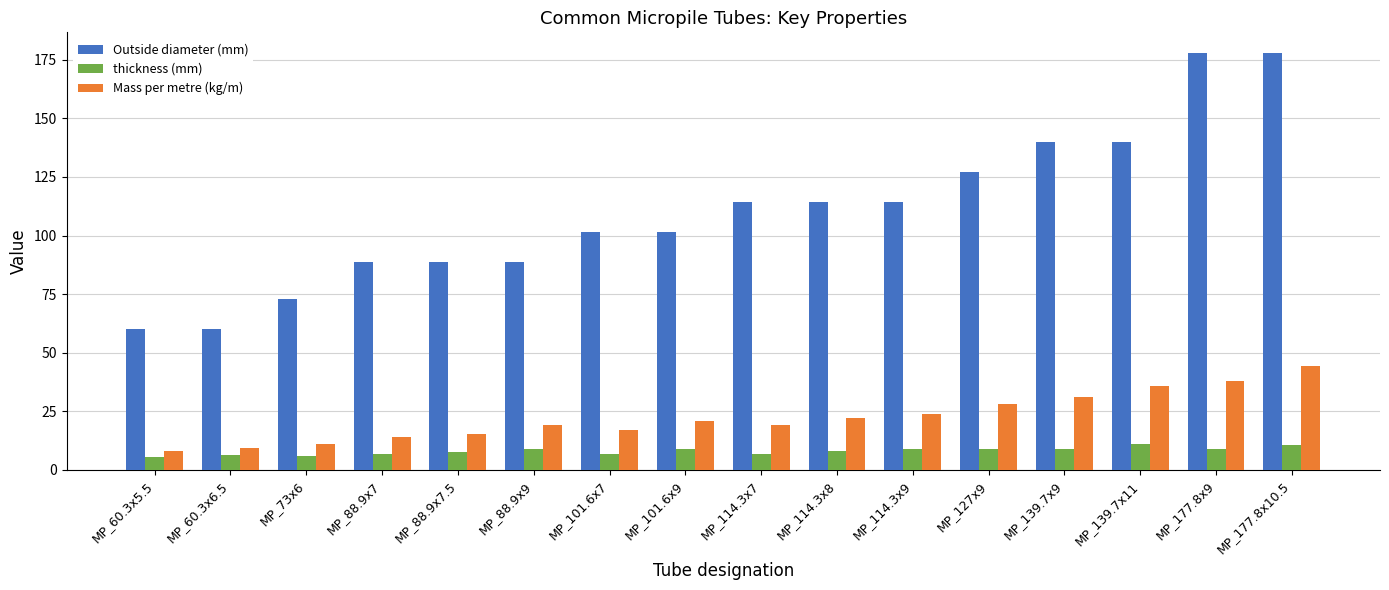

What is the label of the 7th bar from the left?

MP_101.6x7